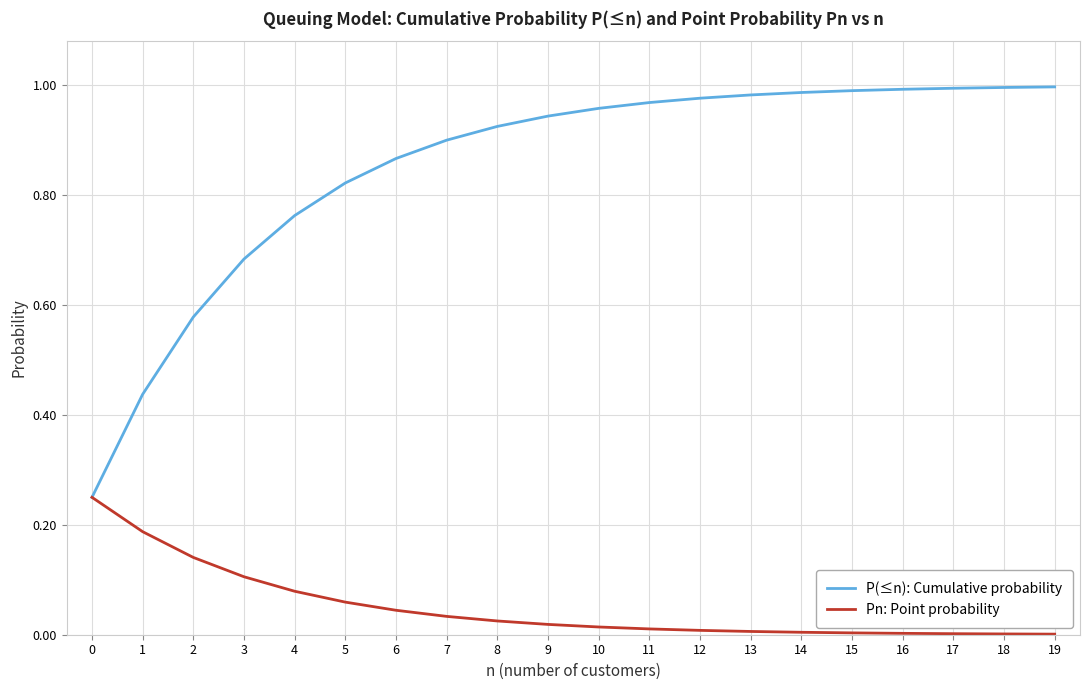

Is the value of Pn: Point probability at 4 greater than the value of P(≤n): Cumulative probability at 14?

No